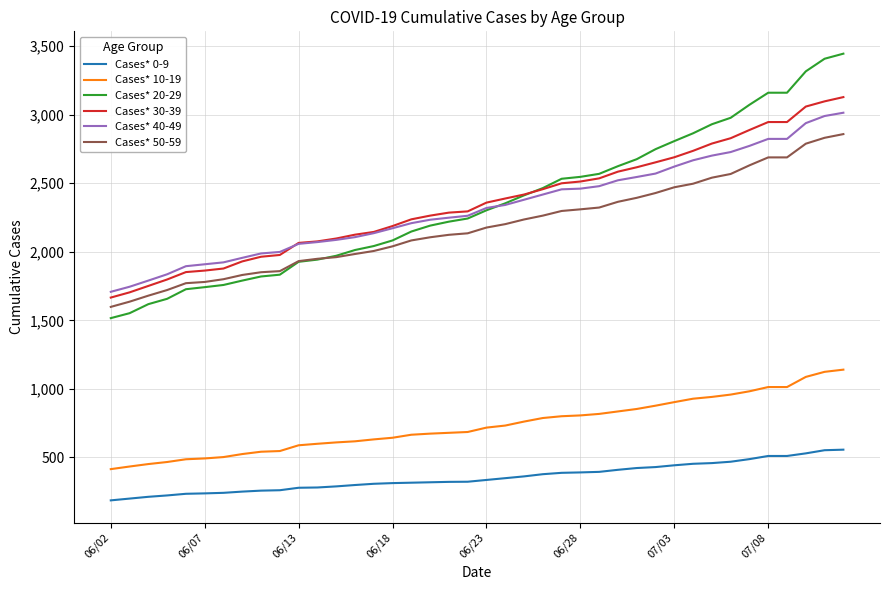

What is the minimum value shown in the chart?

186